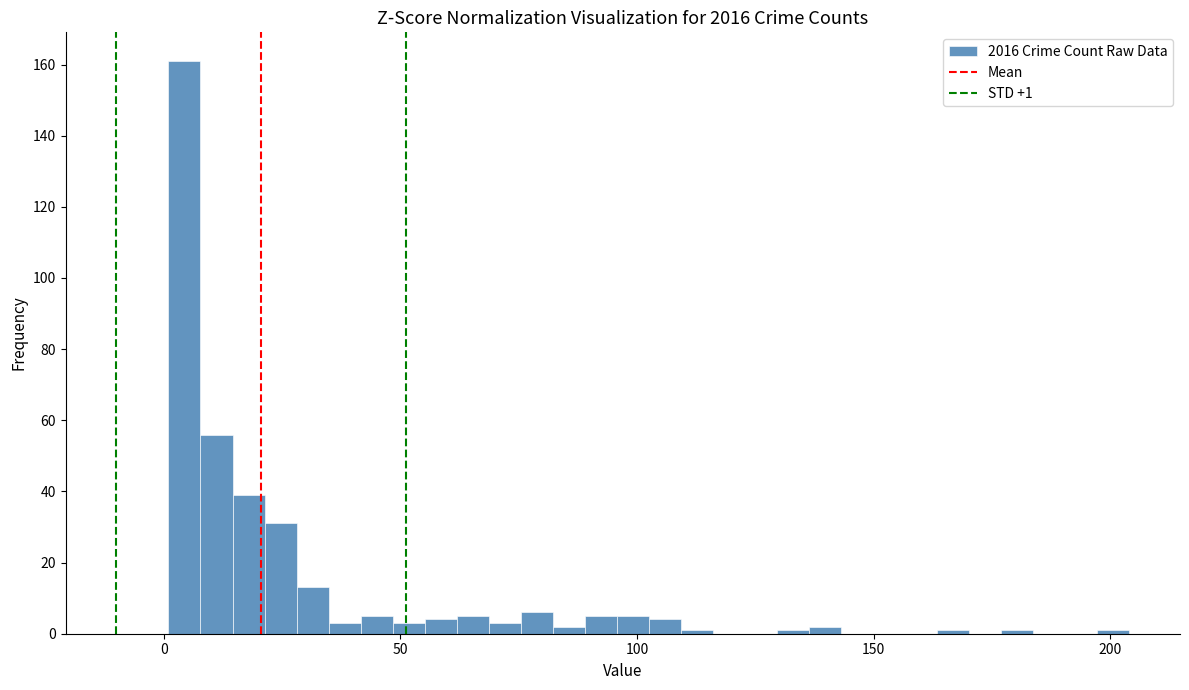

Around what value on the x-axis is the tallest bar? Give the approximate position of its centre, as read against the axis.

5